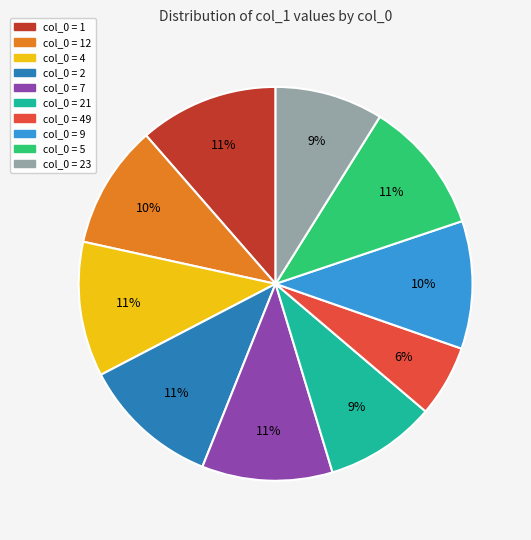

To the nearest percent, what is the average slice percentage?

10%